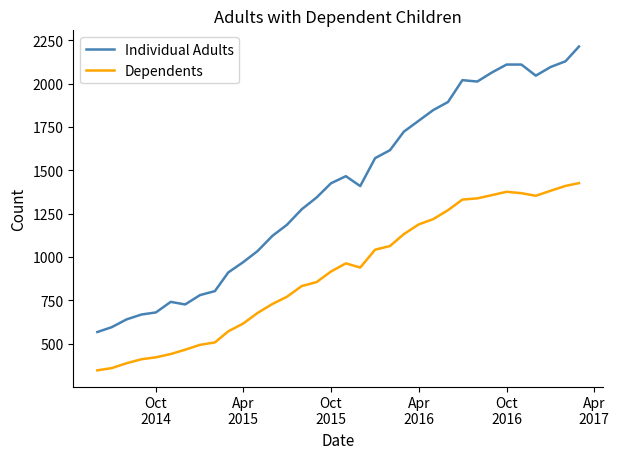

What are all the series names shown in the legend?

Individual Adults, Dependents